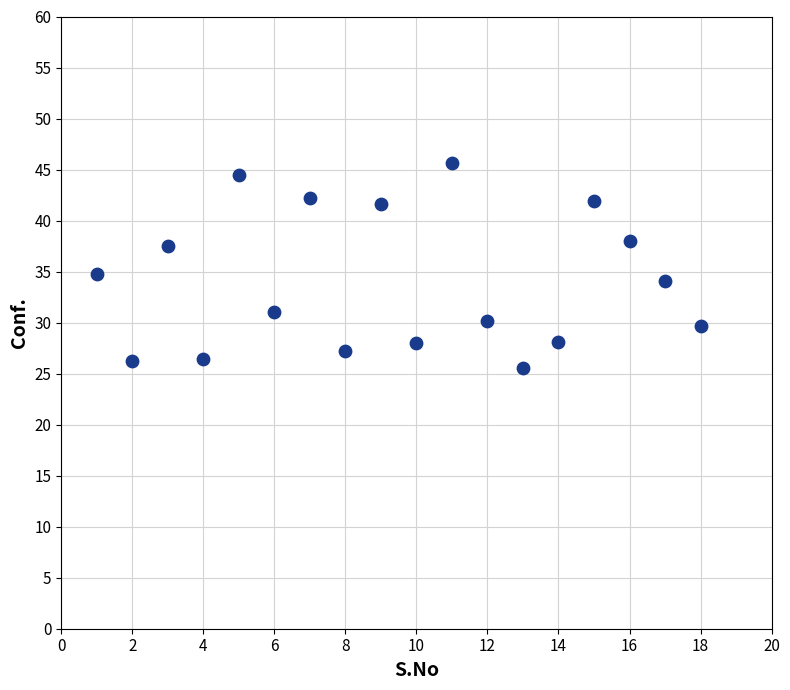

What is the range of X values (max minus min)?

17.0